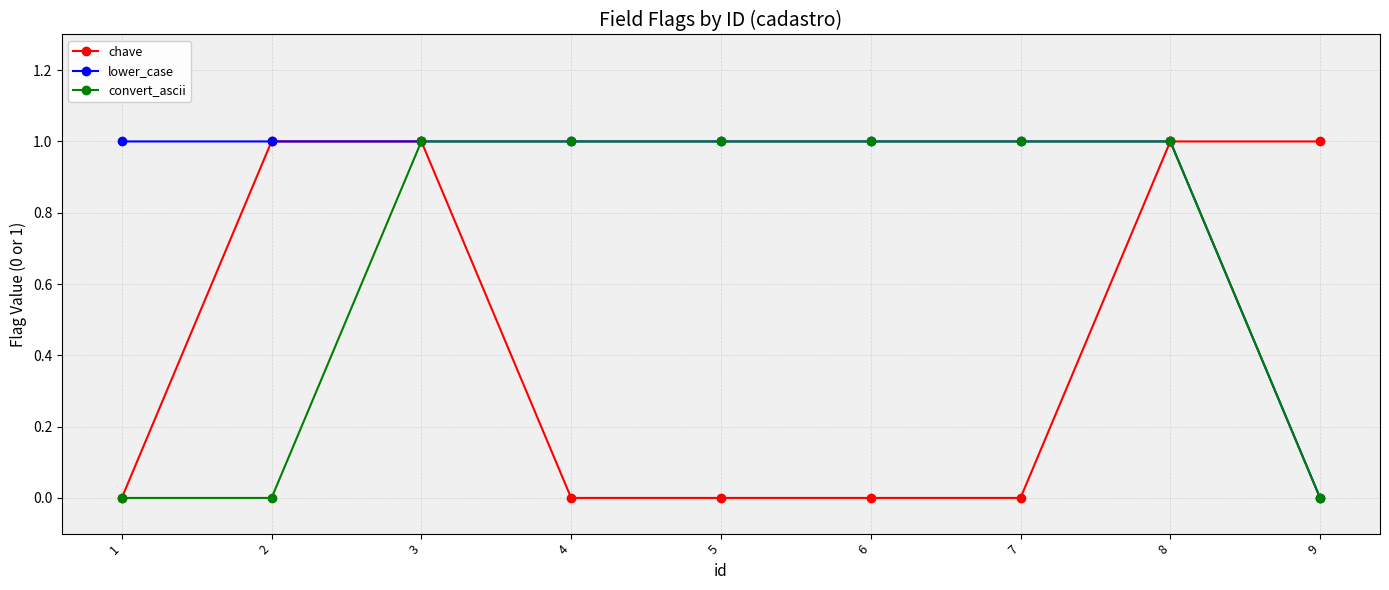

Which series has the largest total across all categories?

lower_case